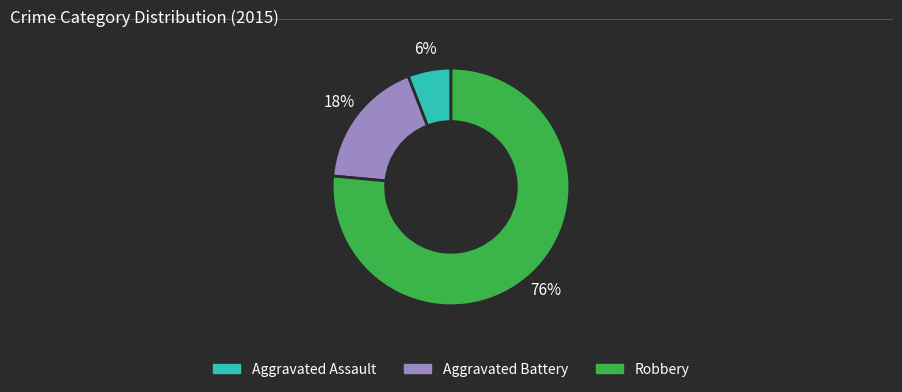

What is the ratio of the value at Aggravated Battery to the value at Aggravated Assault?

3.0